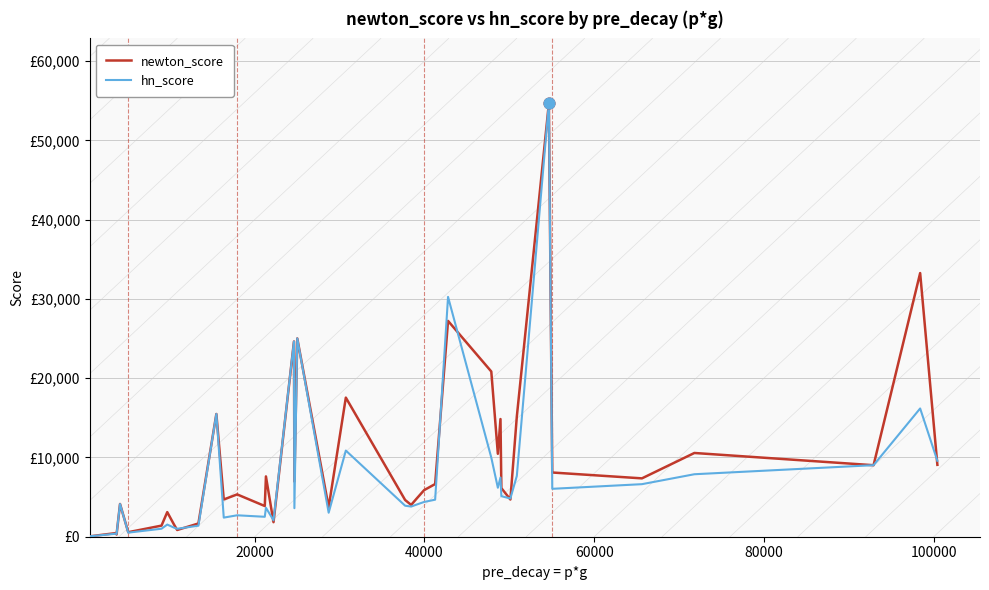

Which series has the largest total across all categories?

newton_score